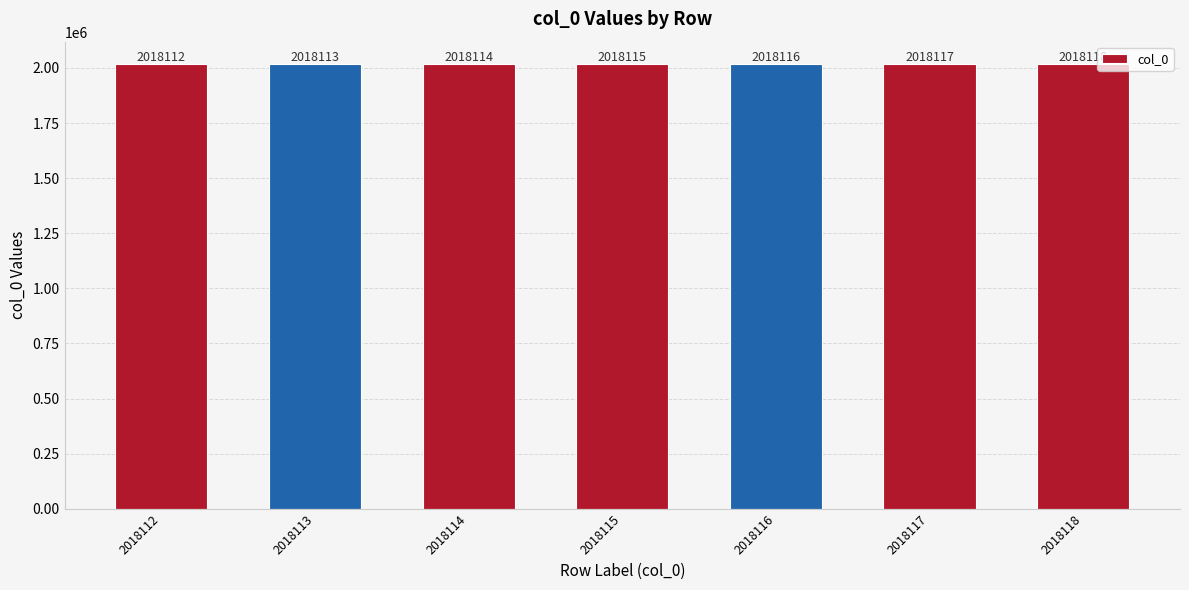

Rank the categories by value from highest to lowest.

2018118, 2018117, 2018116, 2018115, 2018114, 2018113, 2018112